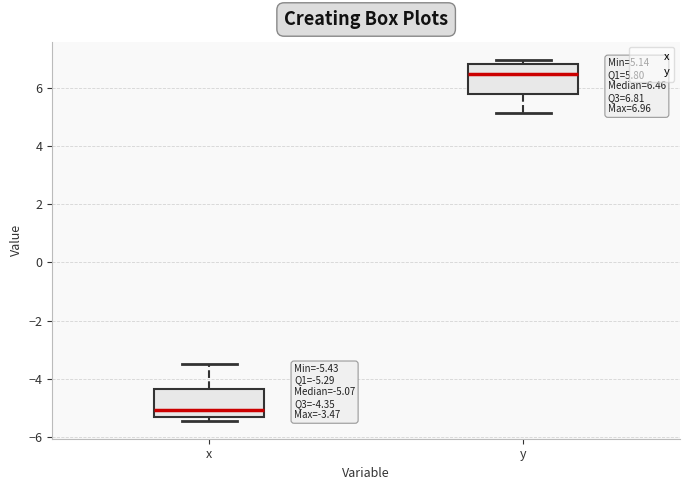

Which box has the lowest median line?

x